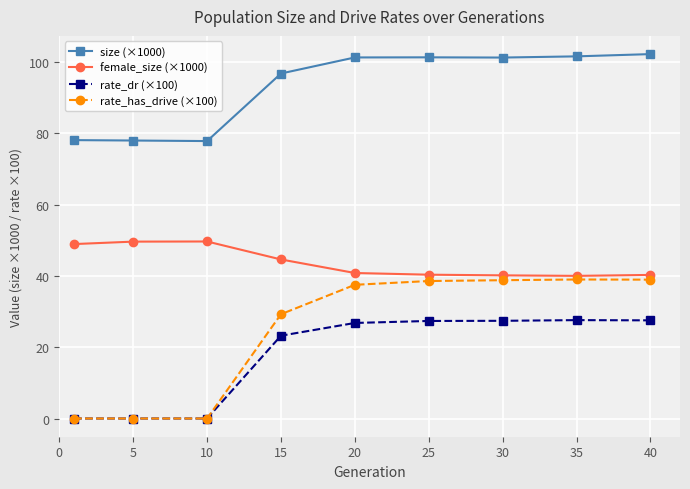

True or false: size (×1000) and rate_dr (×100) cross at least once.

False